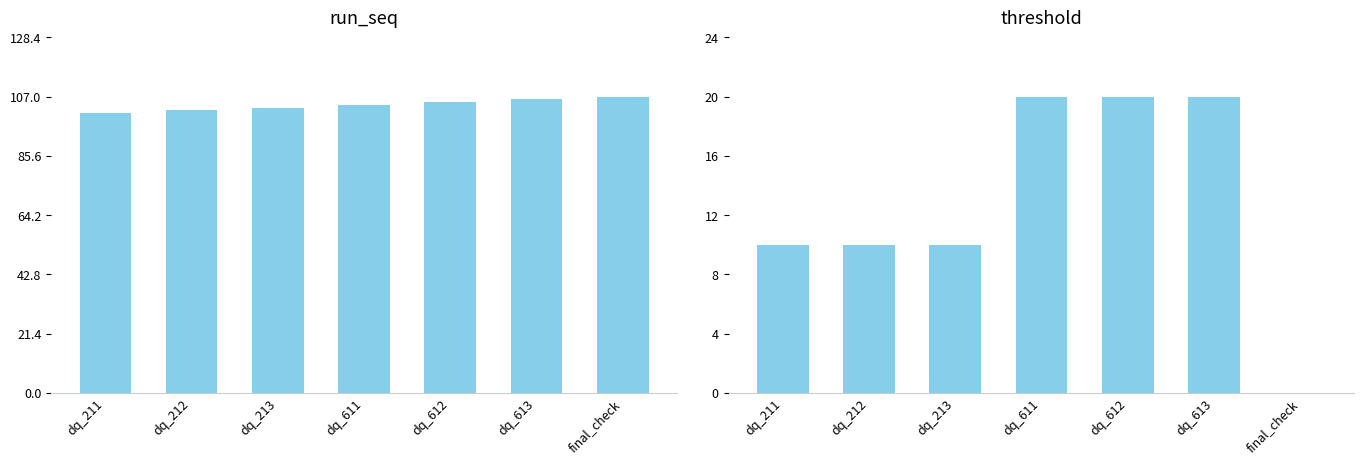

What is the label of the 6th bar from the right?

dq_212